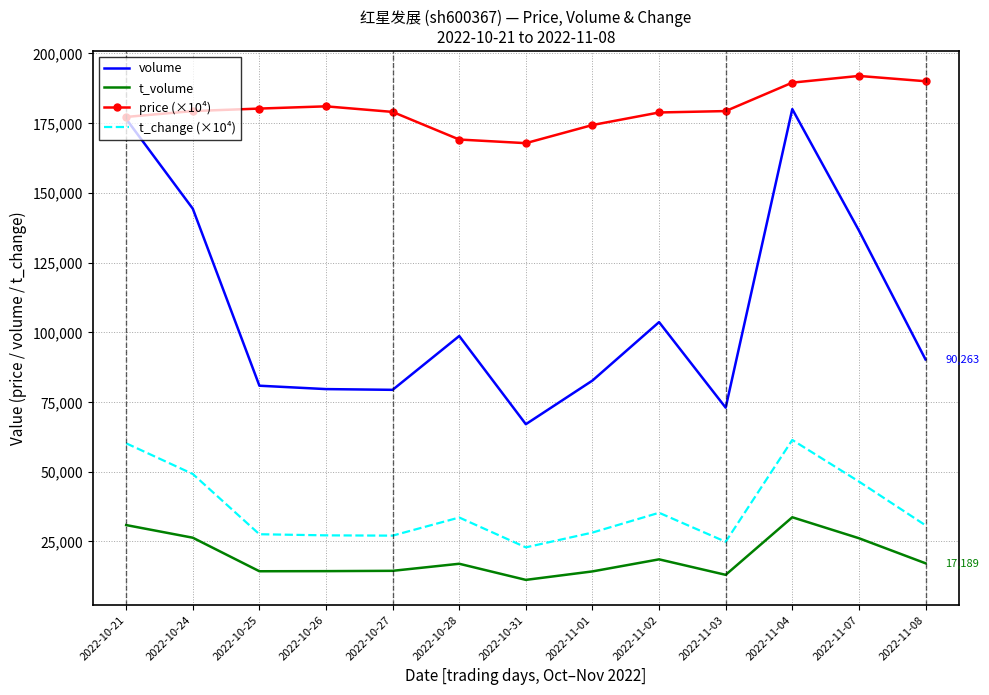

Where does the t_change (×10⁴) series first go above 30800?

2022-10-21